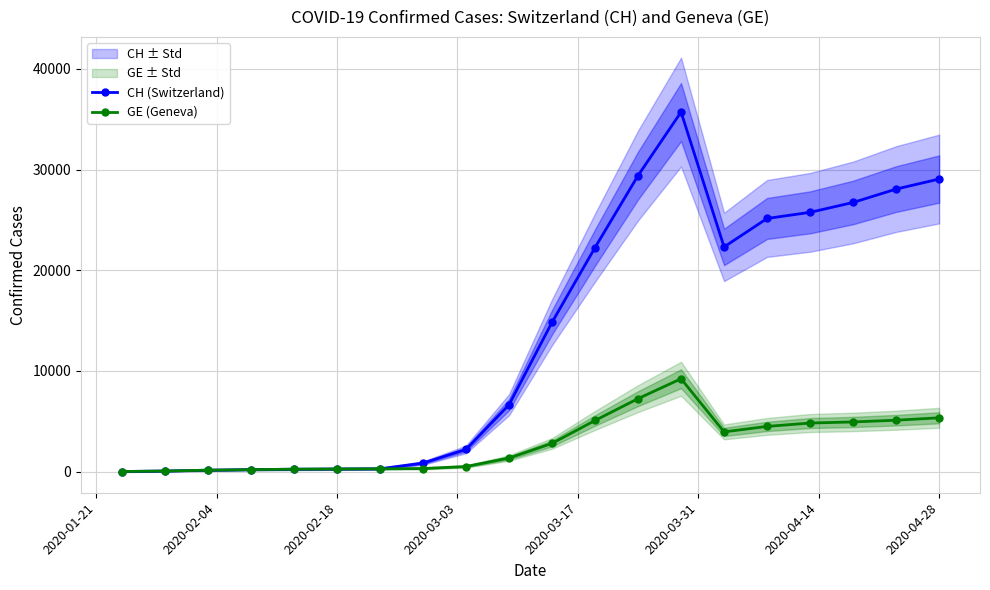

True or false: GE (Geneva) has more than 0 points higher than both neighbors.

True